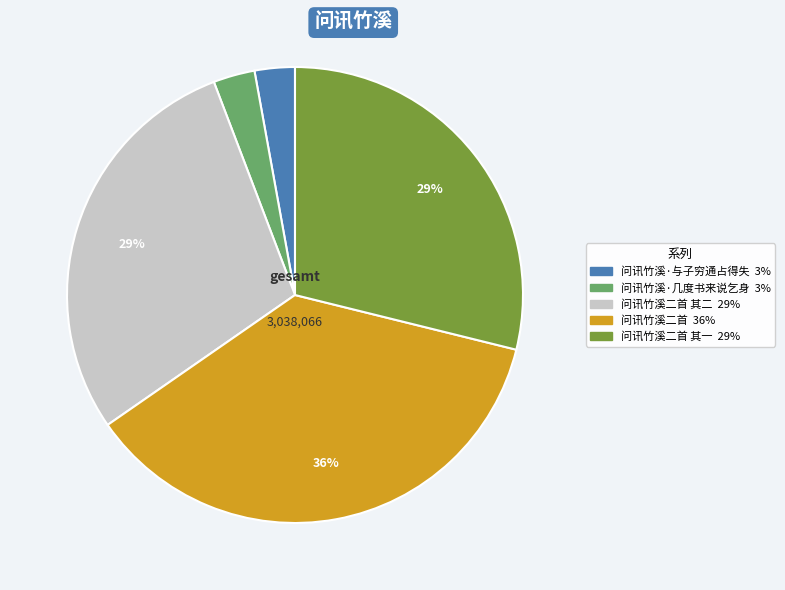

Is there a majority slice in this chart?

No